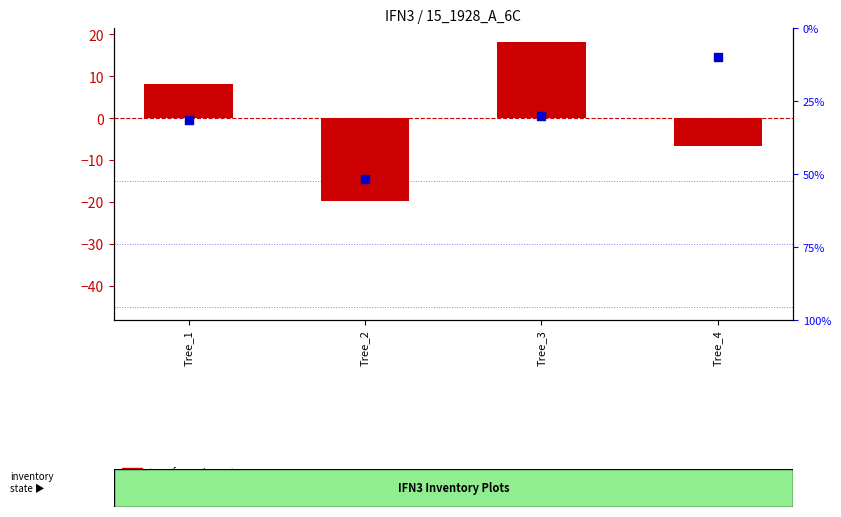

Between Tree_1 and Tree_2, which is larger?

Tree_1